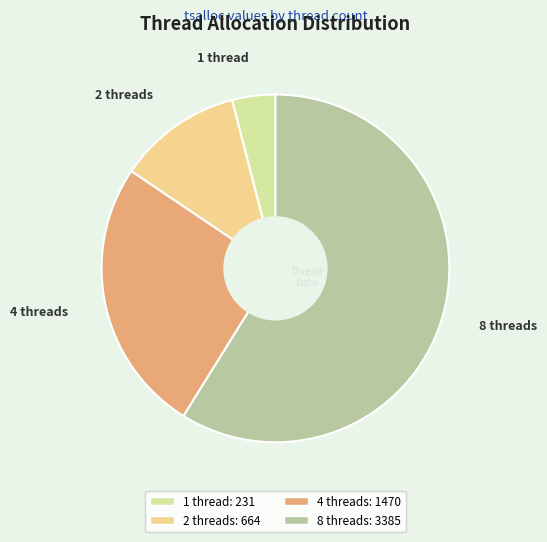

Does 4 threads account for over 50% of the chart?

No